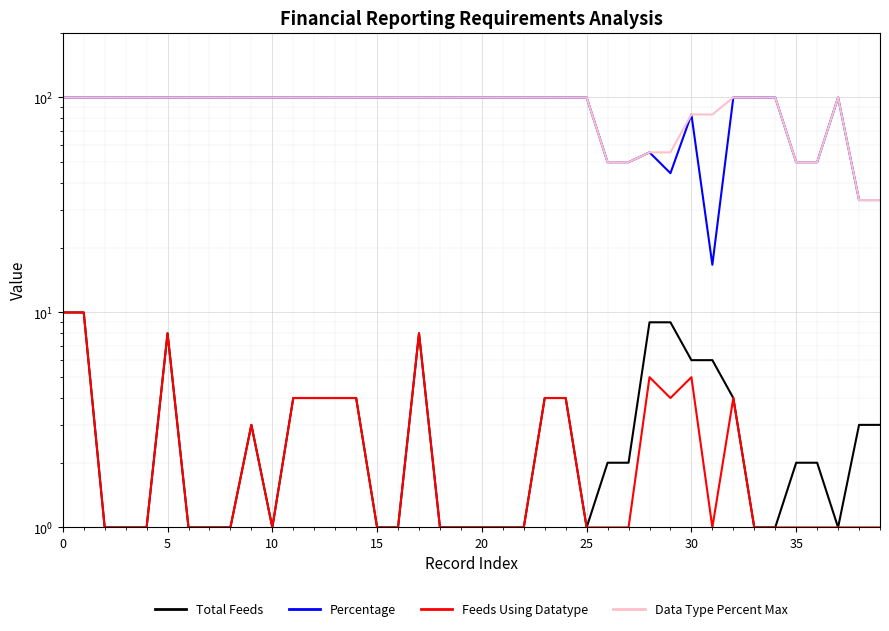

Which series has the largest total across all categories?

Data Type Percent Max